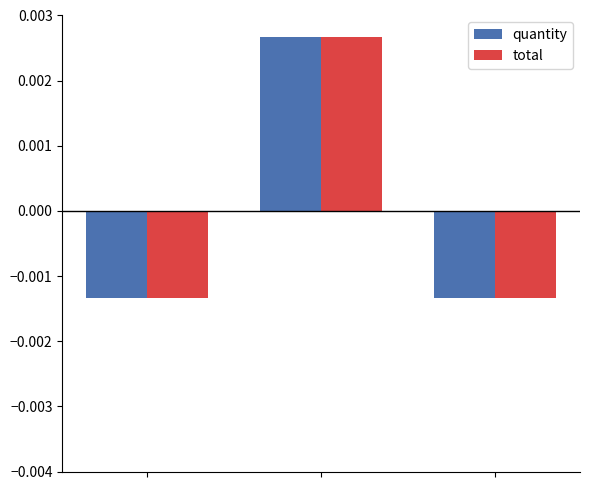

Which series has the largest range (max minus min)?

total